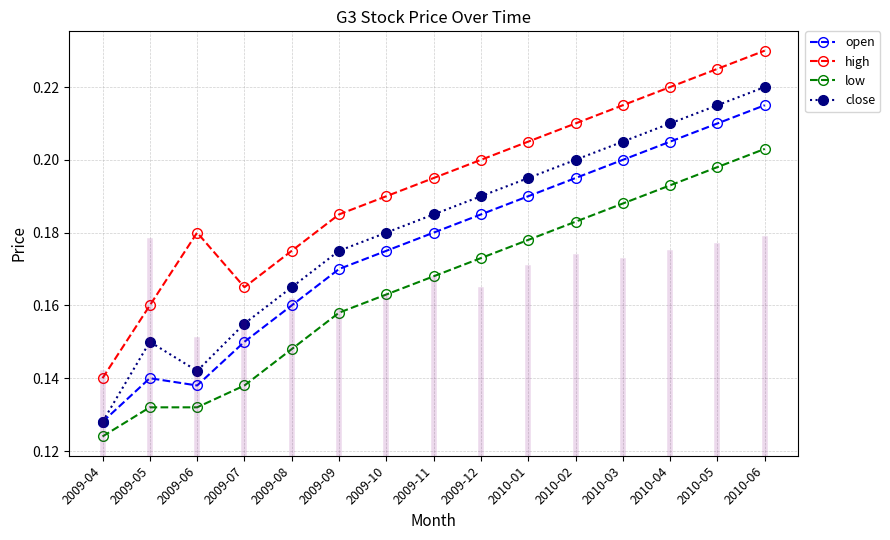

Where is low nearest to the value 0?

2009-04